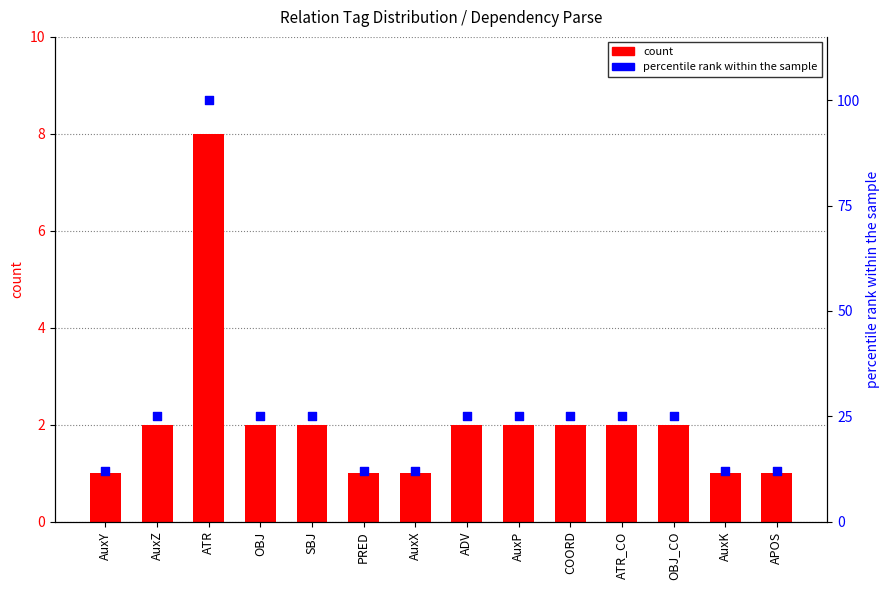

At how many categories does at least one series exceed 34?

1